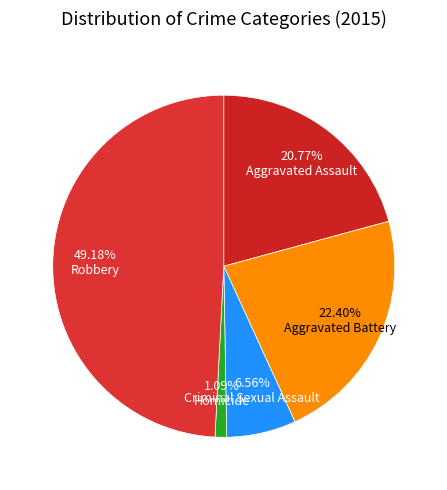

To the nearest percent, what percentage of the pie is Aggravated Battery?

22%